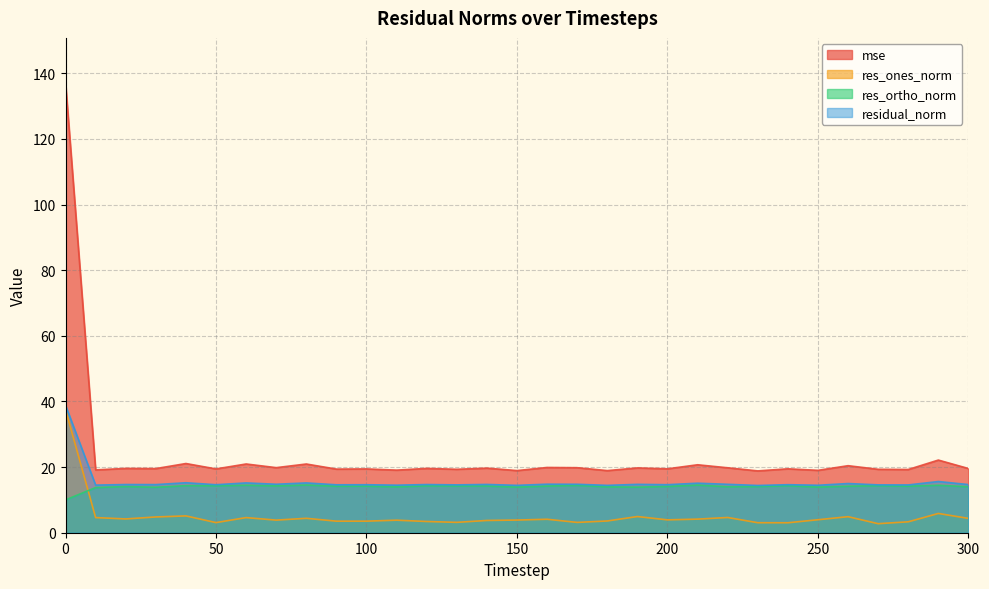

Which series has the largest total across all categories?

mse